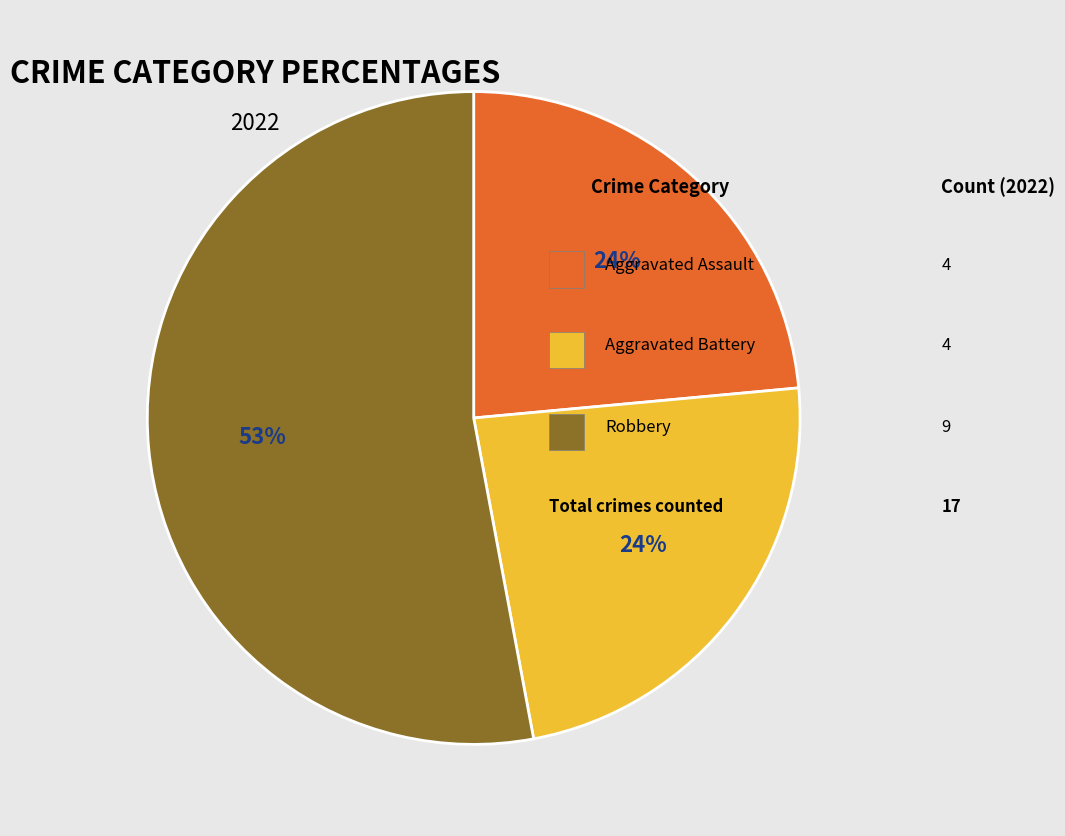

To the nearest percent, what is the difference between the largest and smallest slice percentages?

29%